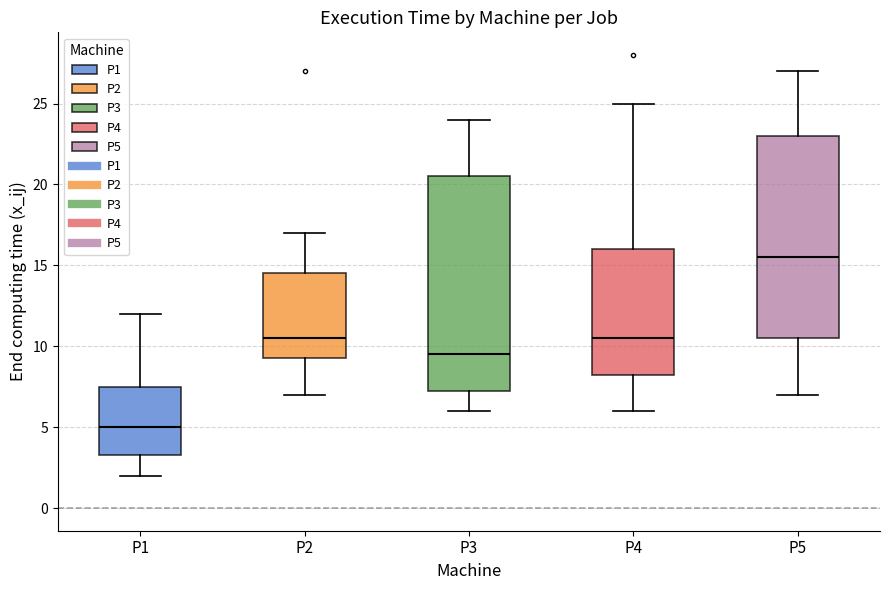

Which box's median line is the highest?

P5